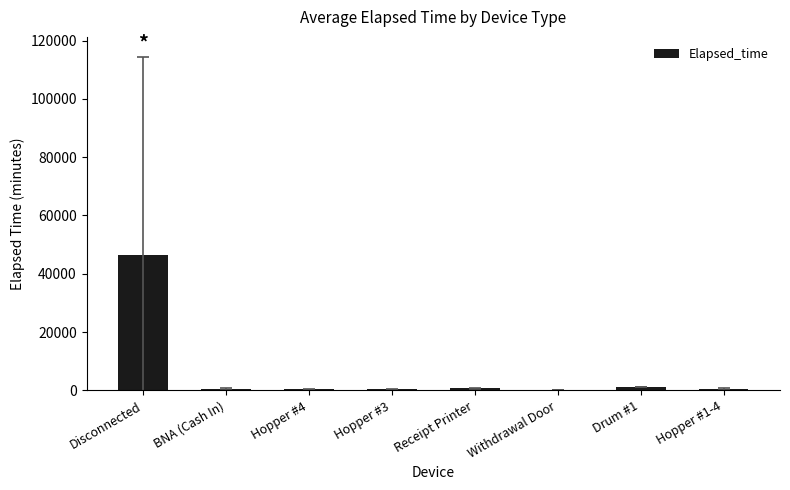

What is the maximum value shown in the chart?

46566.0